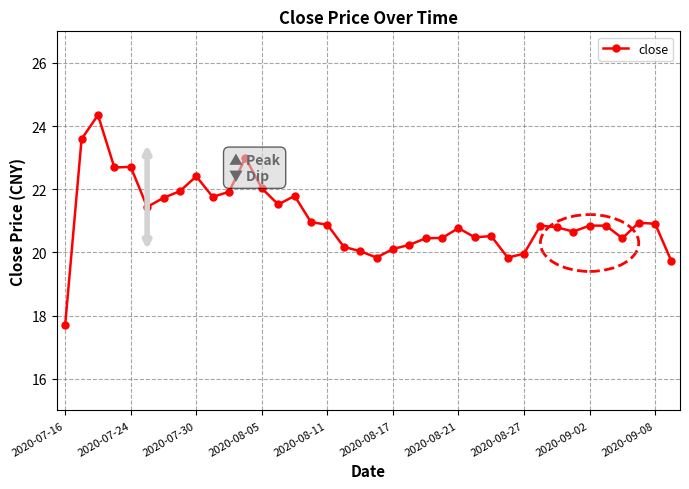

What is the average value?

21.1